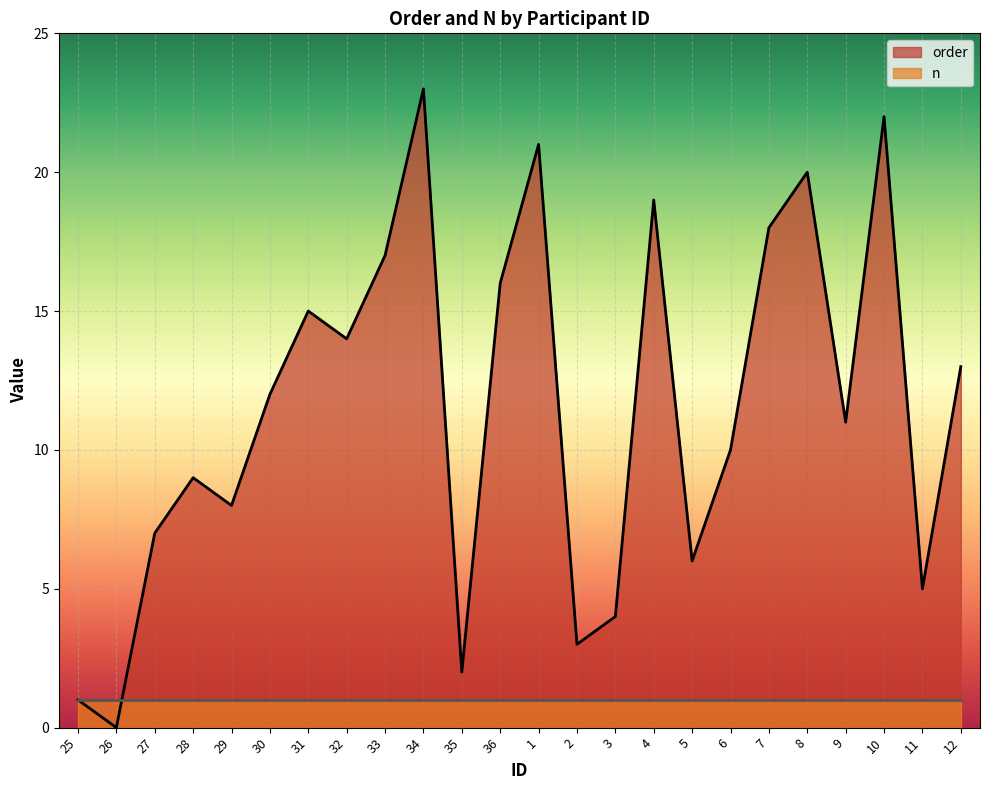

The chart shows a value of 18 at 7. True or false?

True